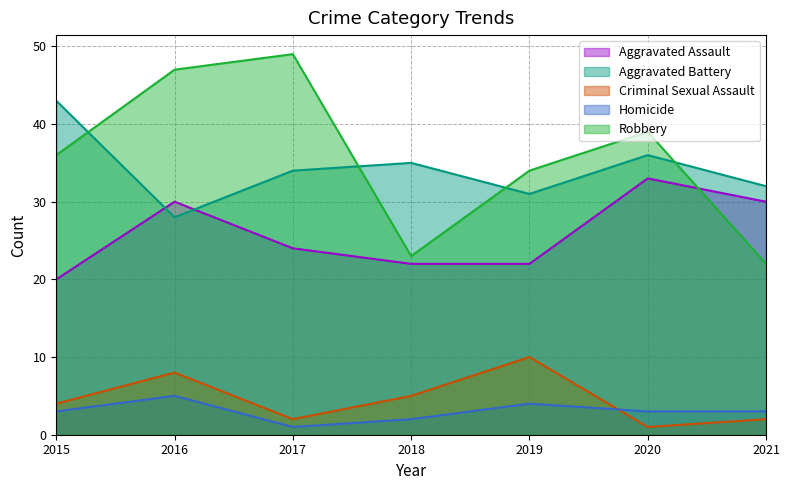

Reading right to left, transcribe all the data shown in this chart.

Aggravated Assault: 2021=30	2020=33	2019=22	2018=22	2017=24	2016=30	2015=20
Aggravated Battery: 2021=32	2020=36	2019=31	2018=35	2017=34	2016=28	2015=43
Criminal Sexual Assault: 2021=2	2020=1	2019=10	2018=5	2017=2	2016=8	2015=4
Homicide: 2021=3	2020=3	2019=4	2018=2	2017=1	2016=5	2015=3
Robbery: 2021=22	2020=39	2019=34	2018=23	2017=49	2016=47	2015=36